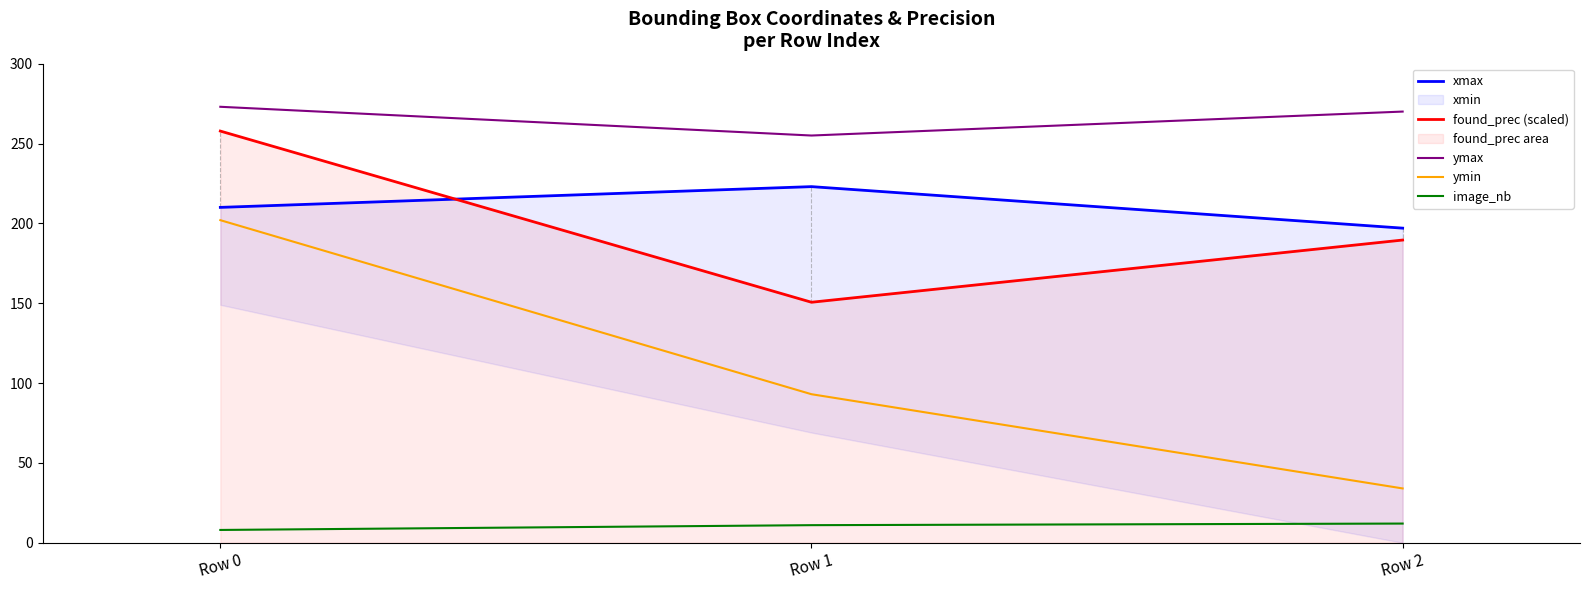

The value of xmax at Row 1 is 392.8. True or false?

False